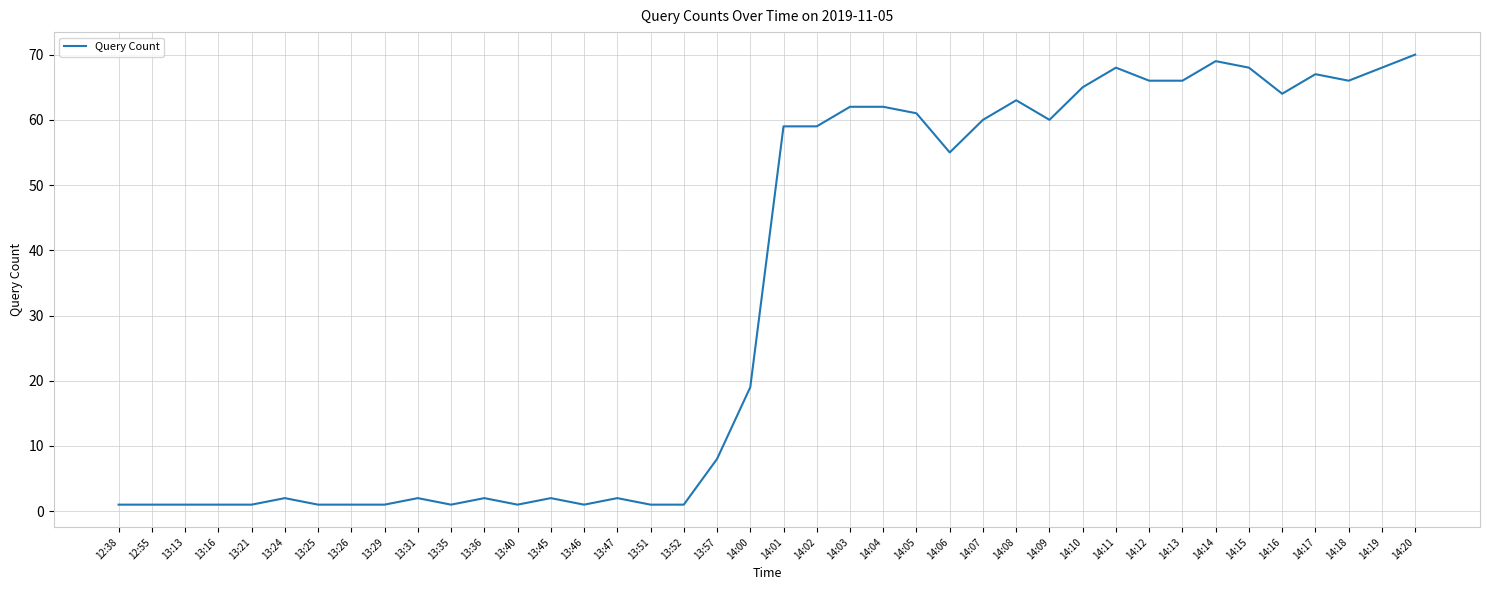

The value at 14:17 is 15. True or false?

False